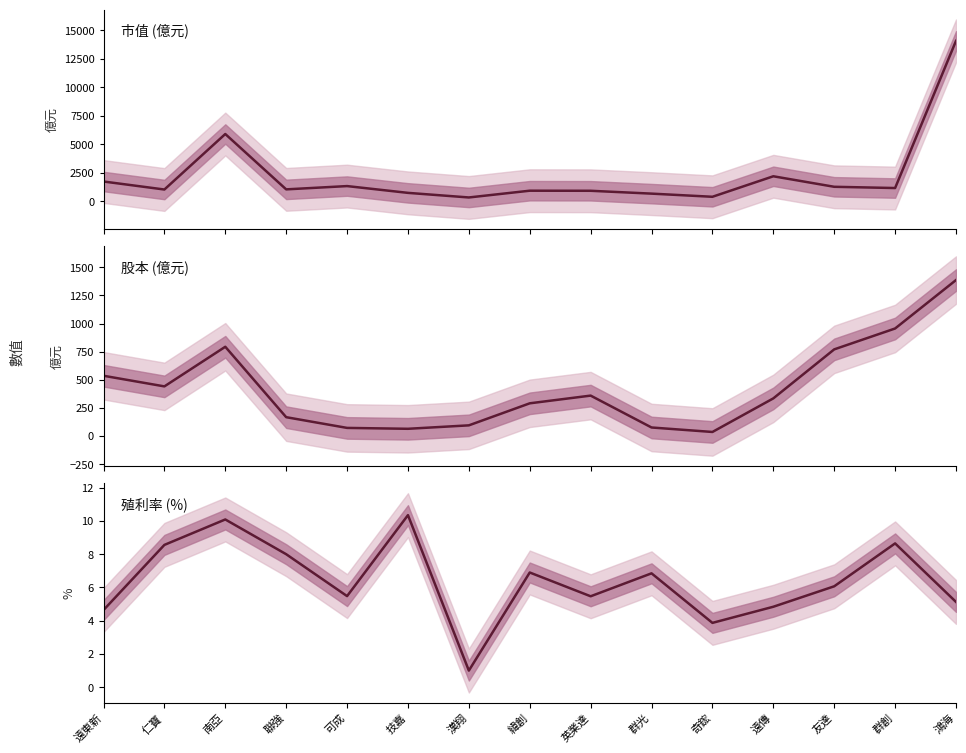

What position from the left is 技嘉?

6